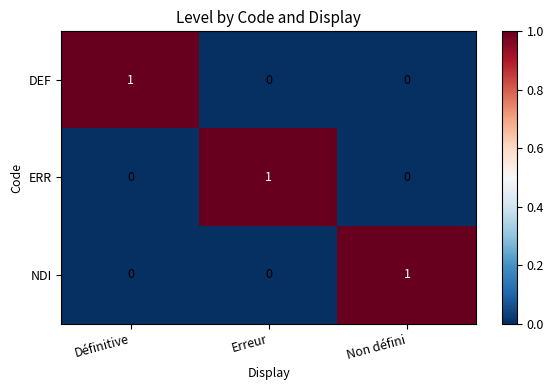

Count the ERR values in the range 0 to 1.

3